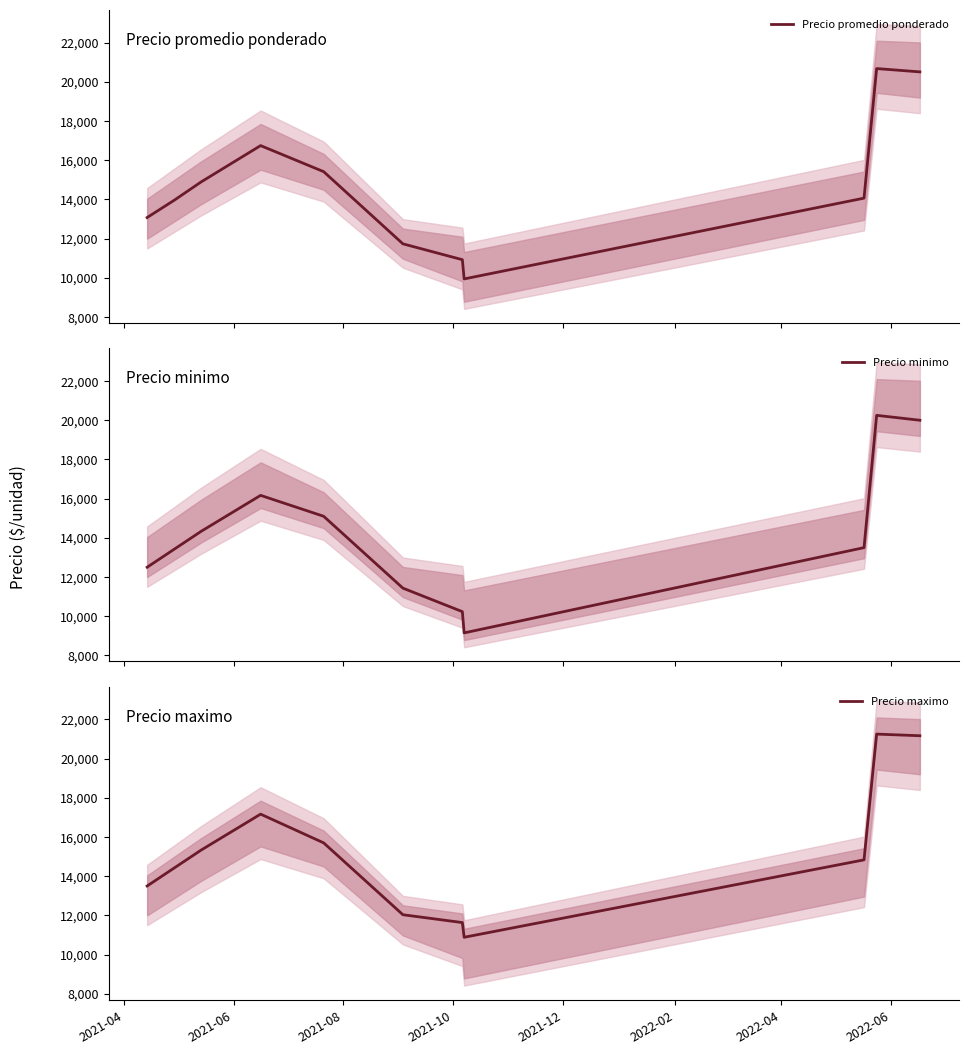

Which series has the largest total across all categories?

Precio maximo